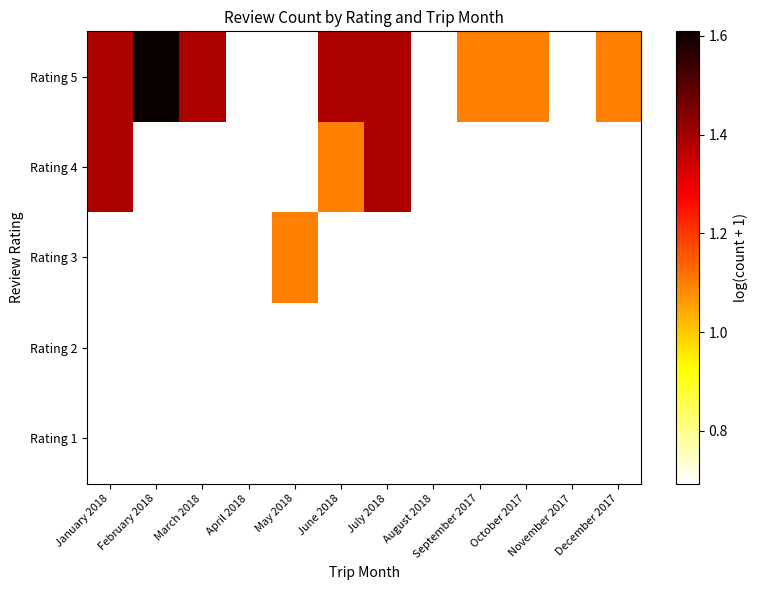

Between April 2018 and March 2018, which is larger?

March 2018